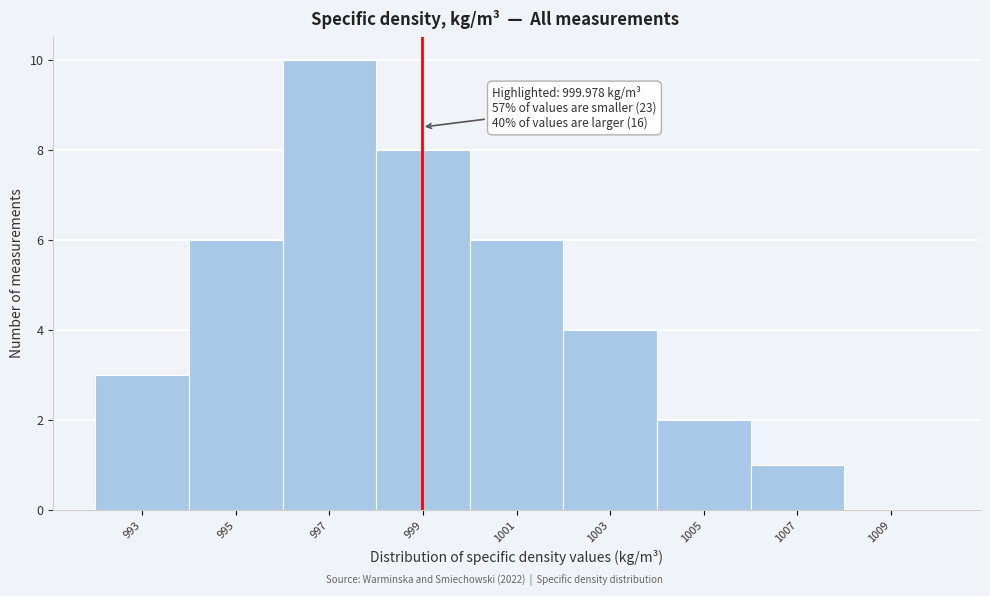

Reading left to right, list all the values displayed in this chart.

993=3	995=6	997=10	999=8	1001=6	1003=4	1005=2	1007=1	1009=0